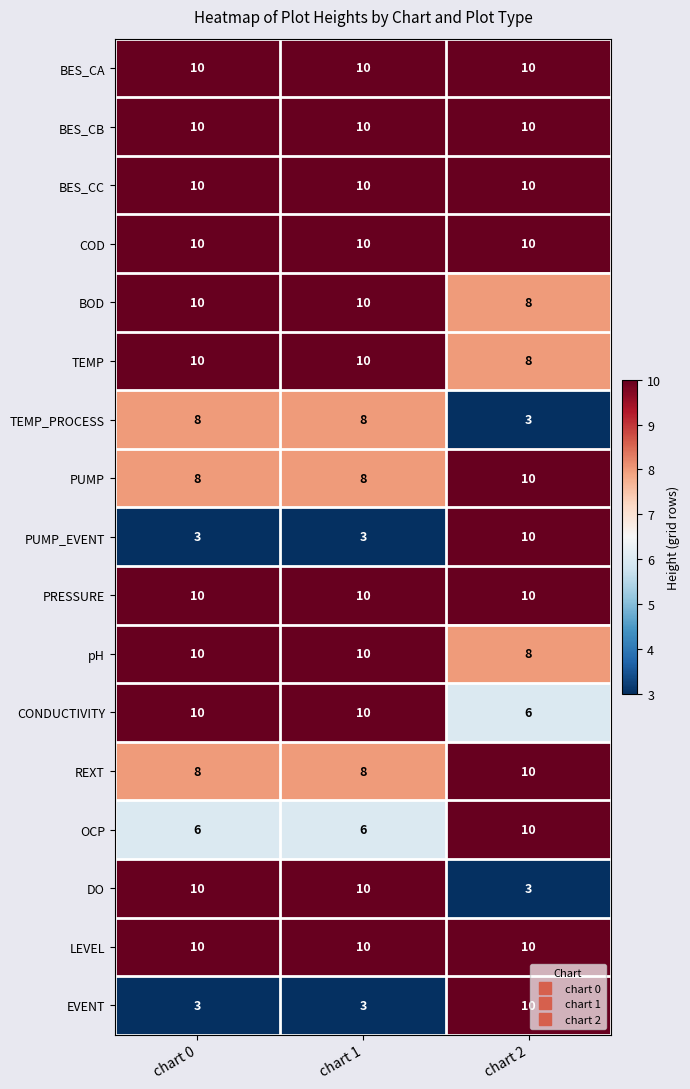

At how many categories does at least one series exceed 9?

3